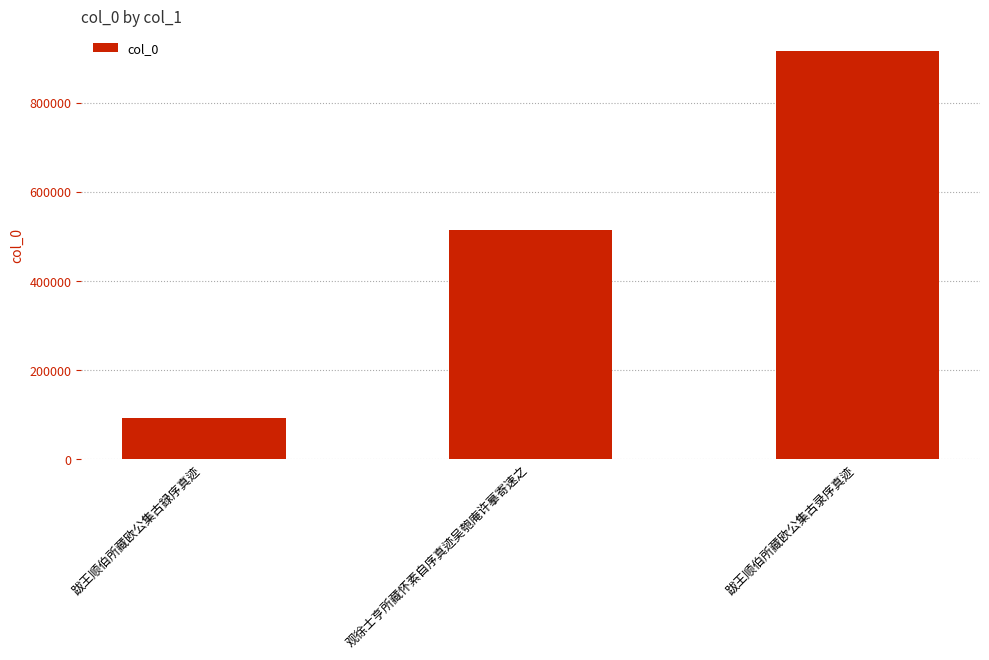

What is the label of the 2nd bar from the left?

观徐士亨所藏怀素自序真迹吴匏庵许摹寄速之